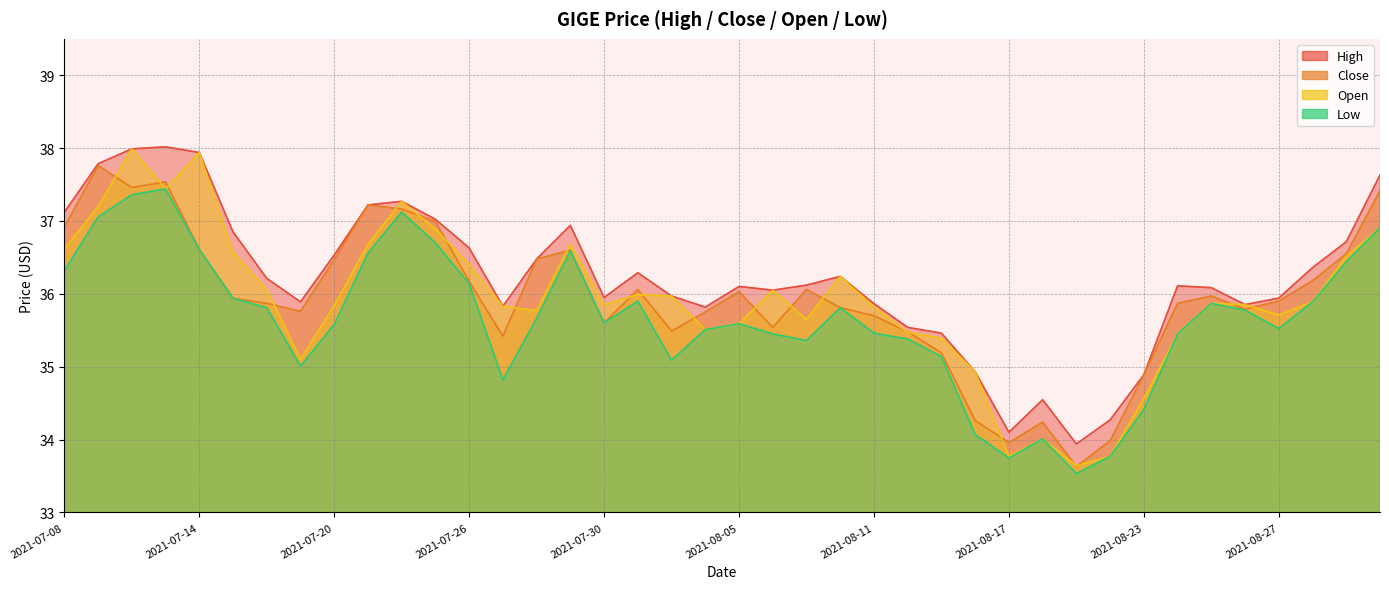

What is the approximate value of close at 2021-07-12?

37.5